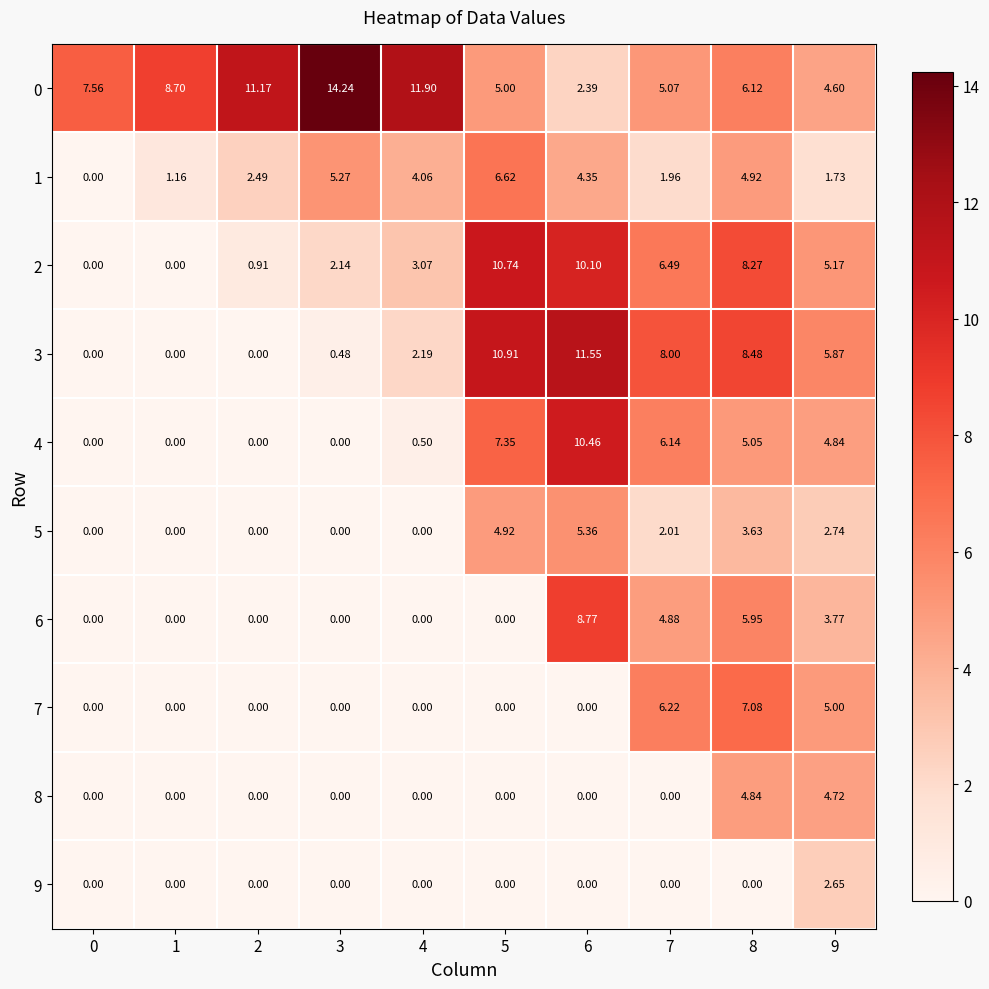

How many categories are shown in the chart?

10